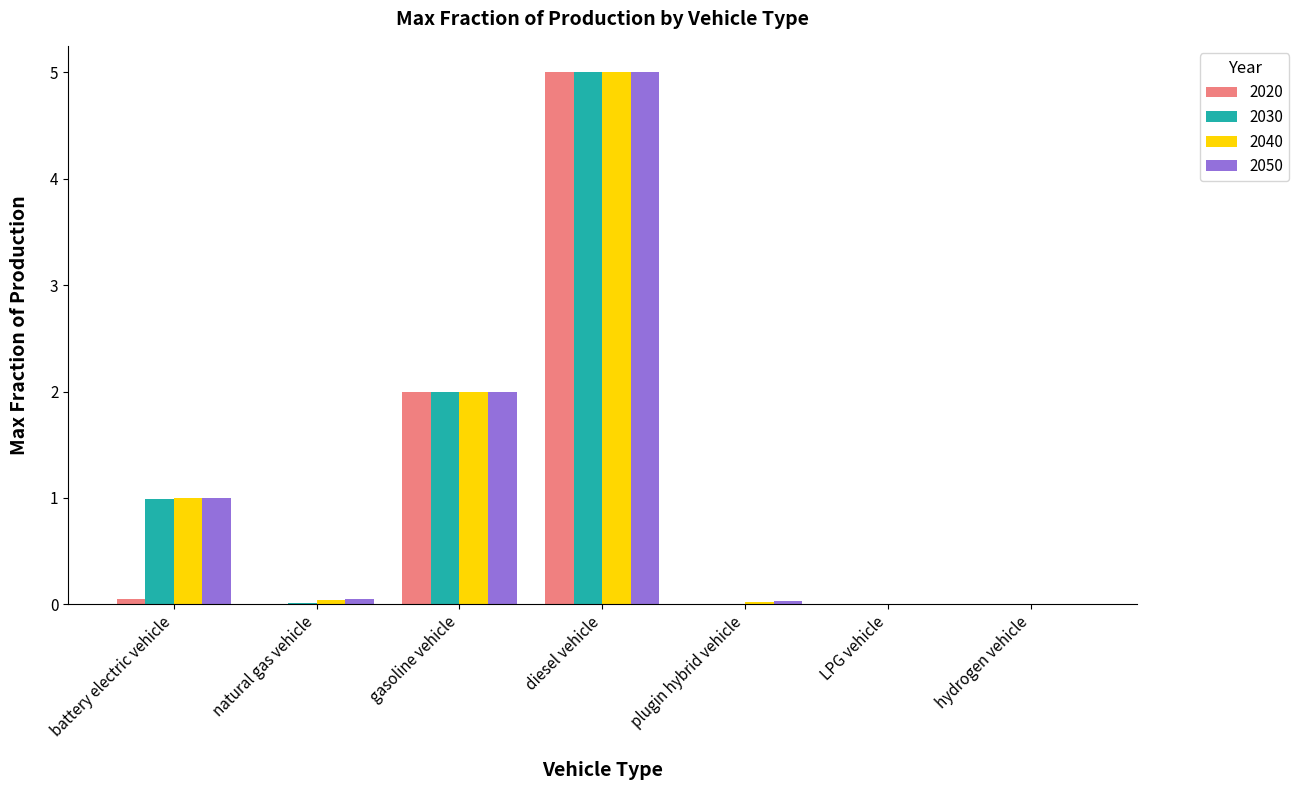

What is the sum of all 2020 values?

7.1